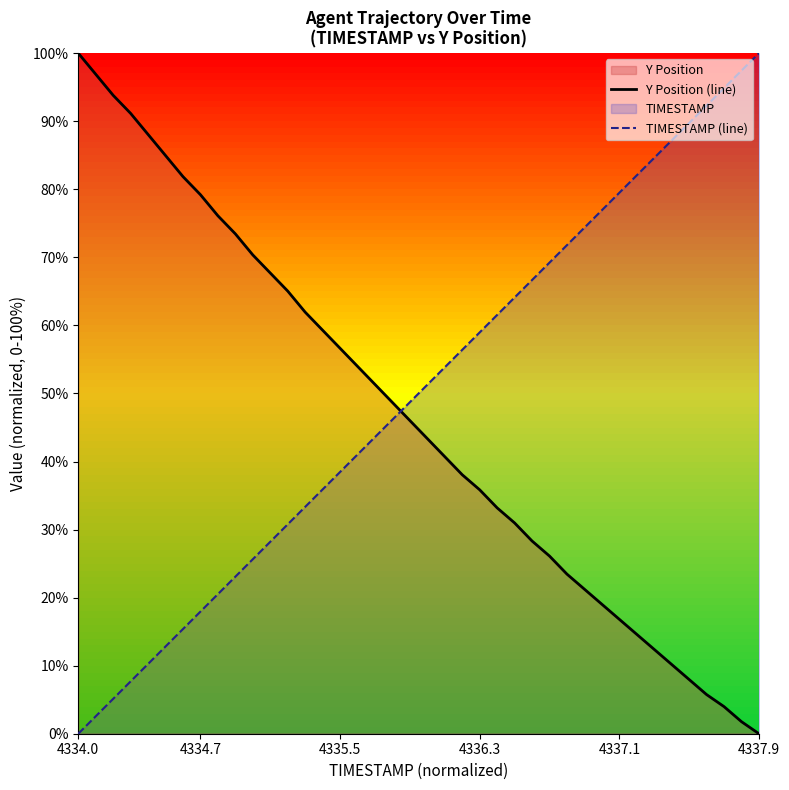

How many intersections are there between TIMESTAMP (line) and Y Position (line)?

1